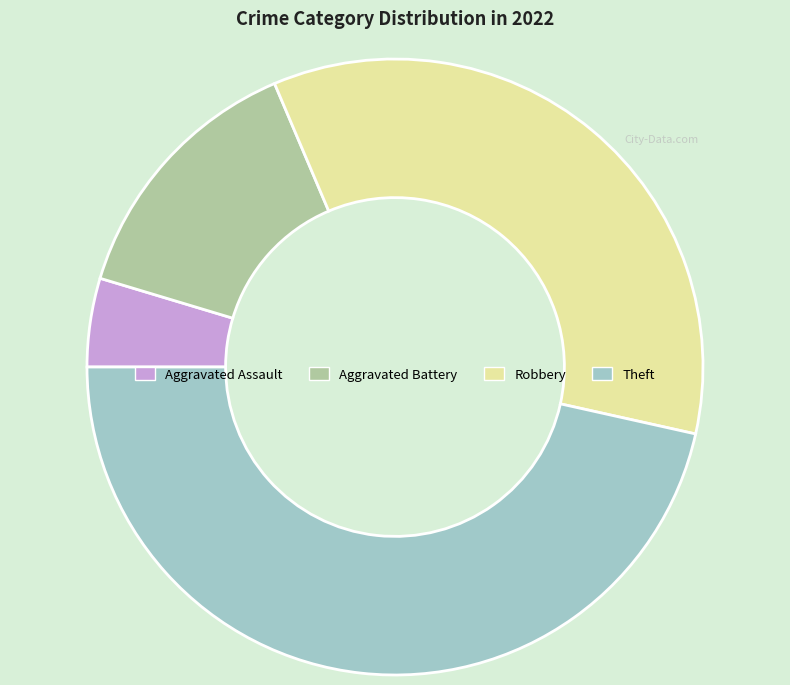

True or false: Robbery accounts for 35% of the total.

True